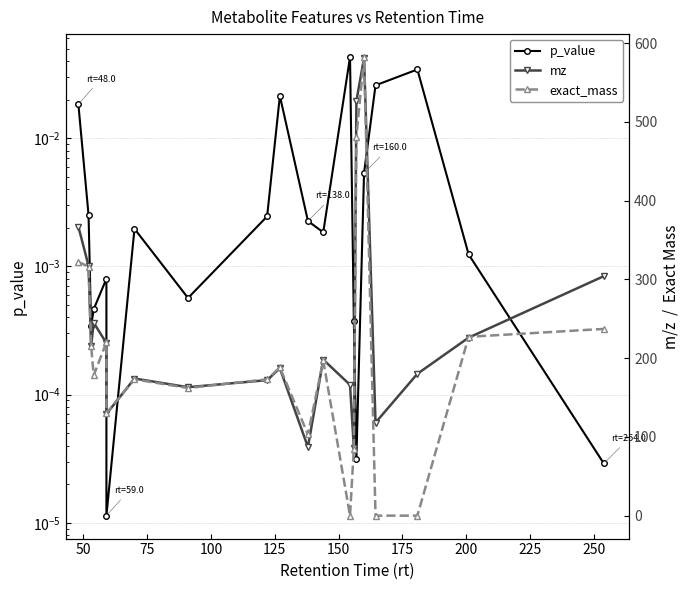

How many interior local peaks does the p_value series have?

5